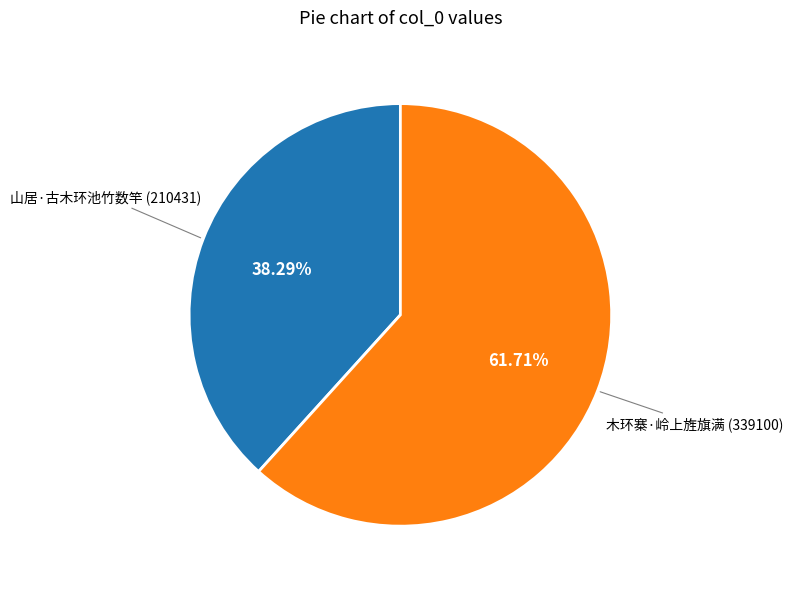

To the nearest percent, what portion does 木环寨·岭上旌旗满 represent?

62%